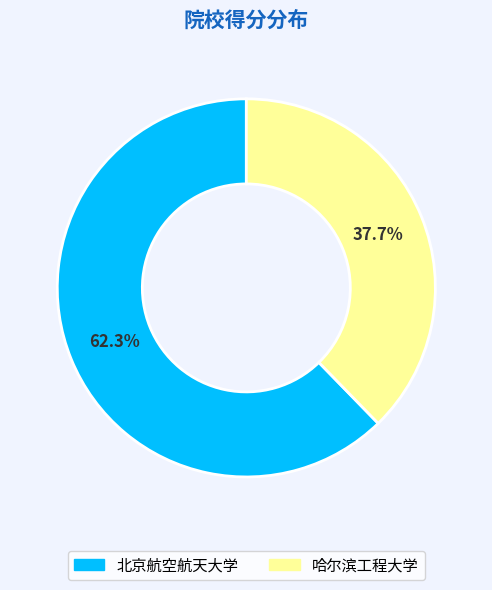

Is it true that 哈尔滨工程大学 is 52% of the pie?

False